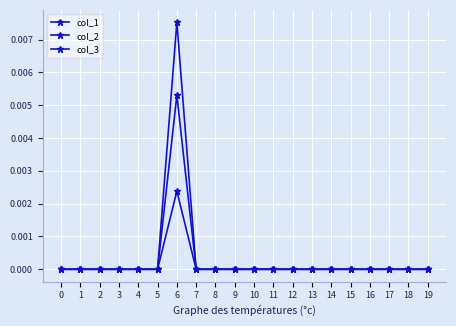

How many data points does each series have?

20